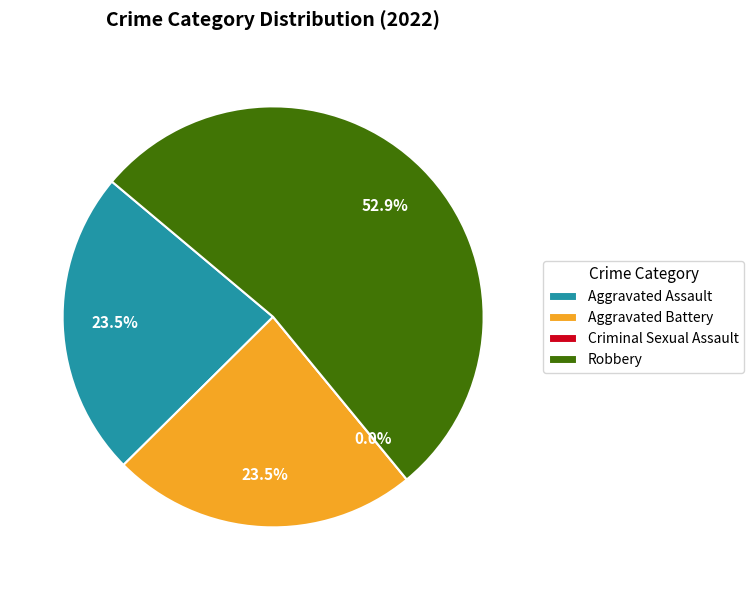

Is it true that Aggravated Assault is 24% of the pie?

True